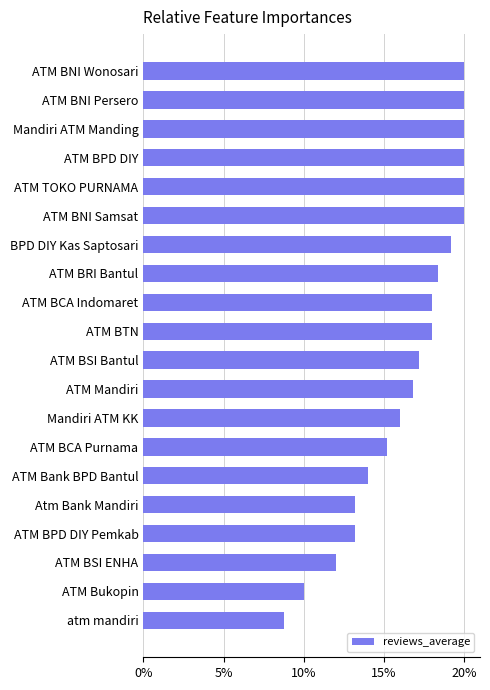

Between ATM BSI ENHA and Mandiri ATM Manding, which is larger?

Mandiri ATM Manding